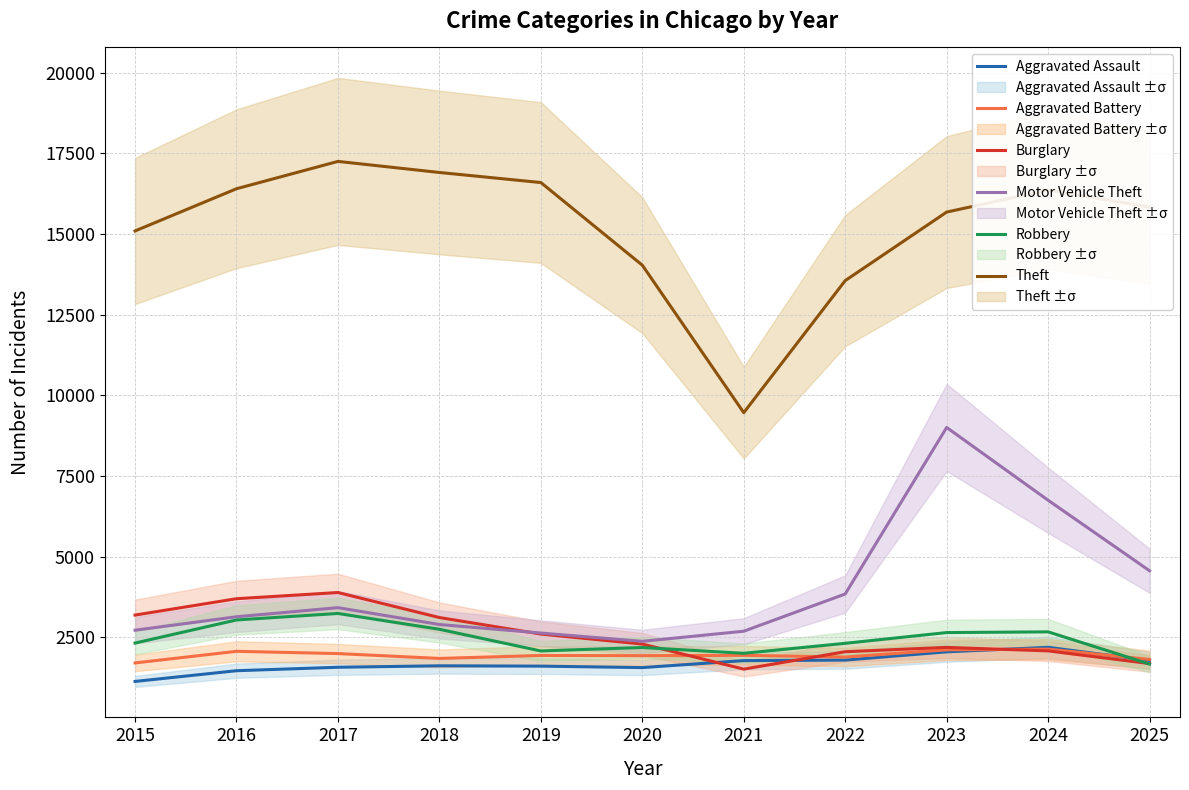

What is the smallest value displayed?

1138